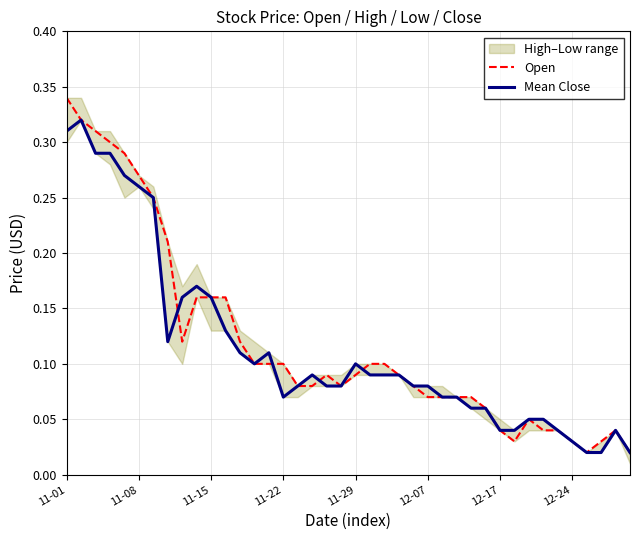

At which category is the sum across all series the highest?

11-01